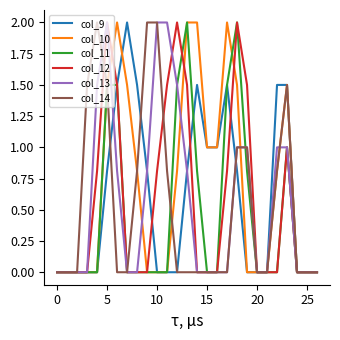

Does the chart have visible grid lines?

No